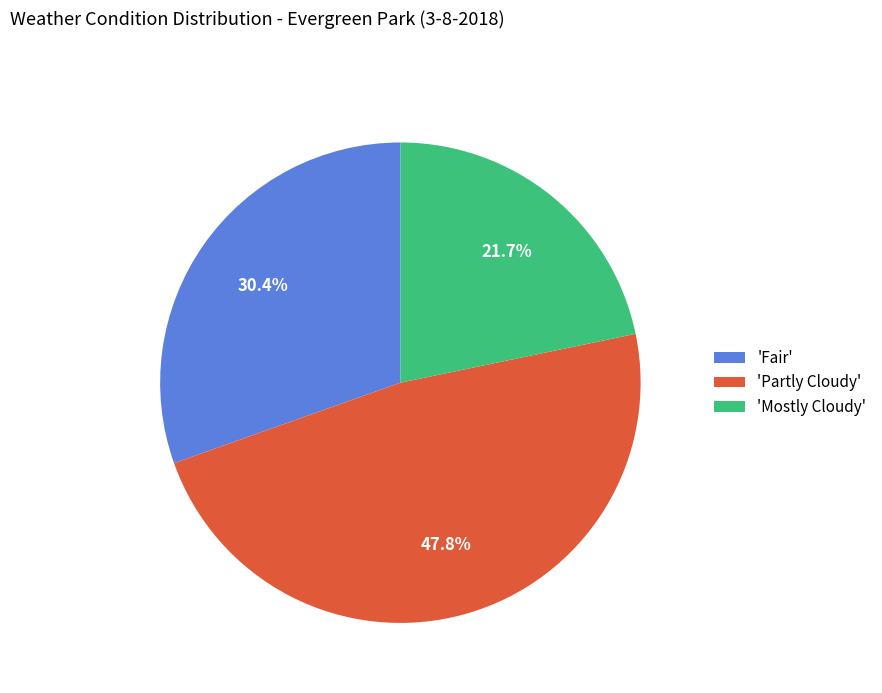

How much of the chart is everything except 'Mostly Cloudy'?

78.3%